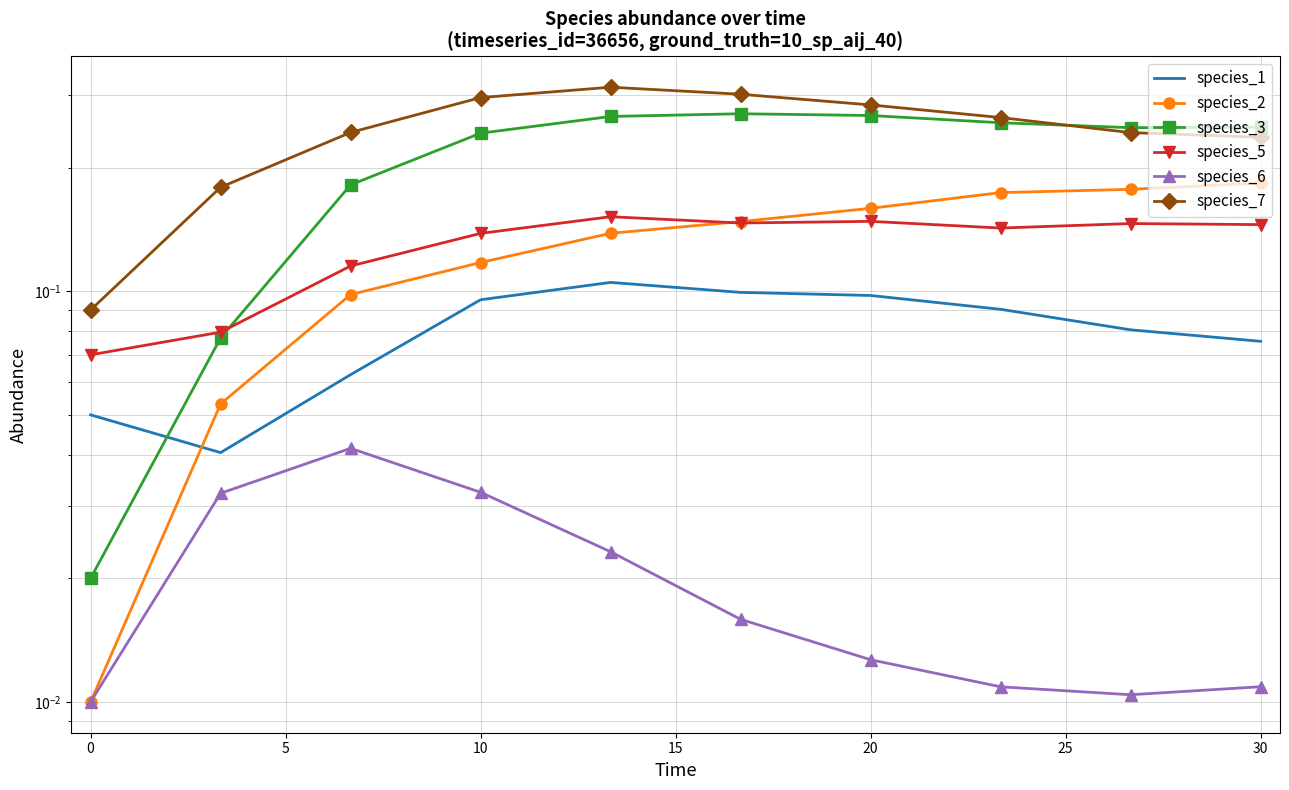

Between 20 and 25, which is larger?

20